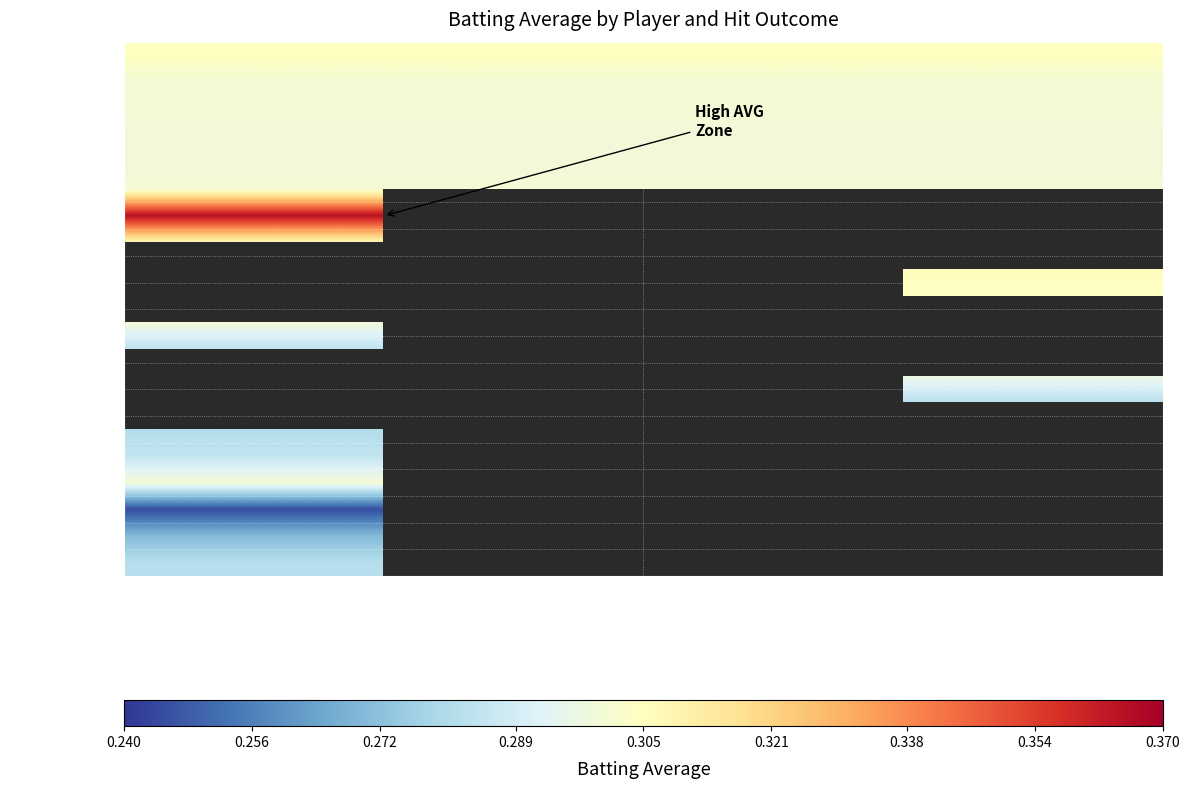

What is the approximate value of Yunel Escobar at Hit = True?

0.3